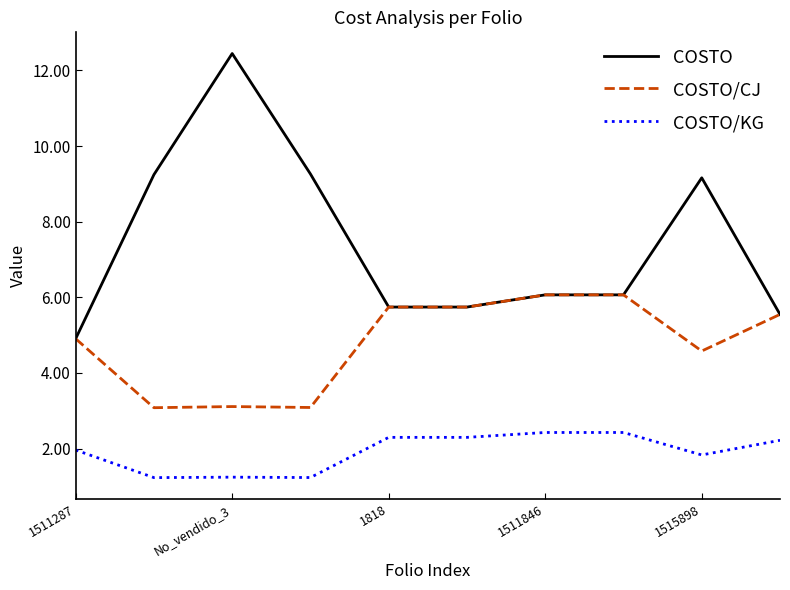

True or false: COSTO and COSTO/KG cross at least once.

False